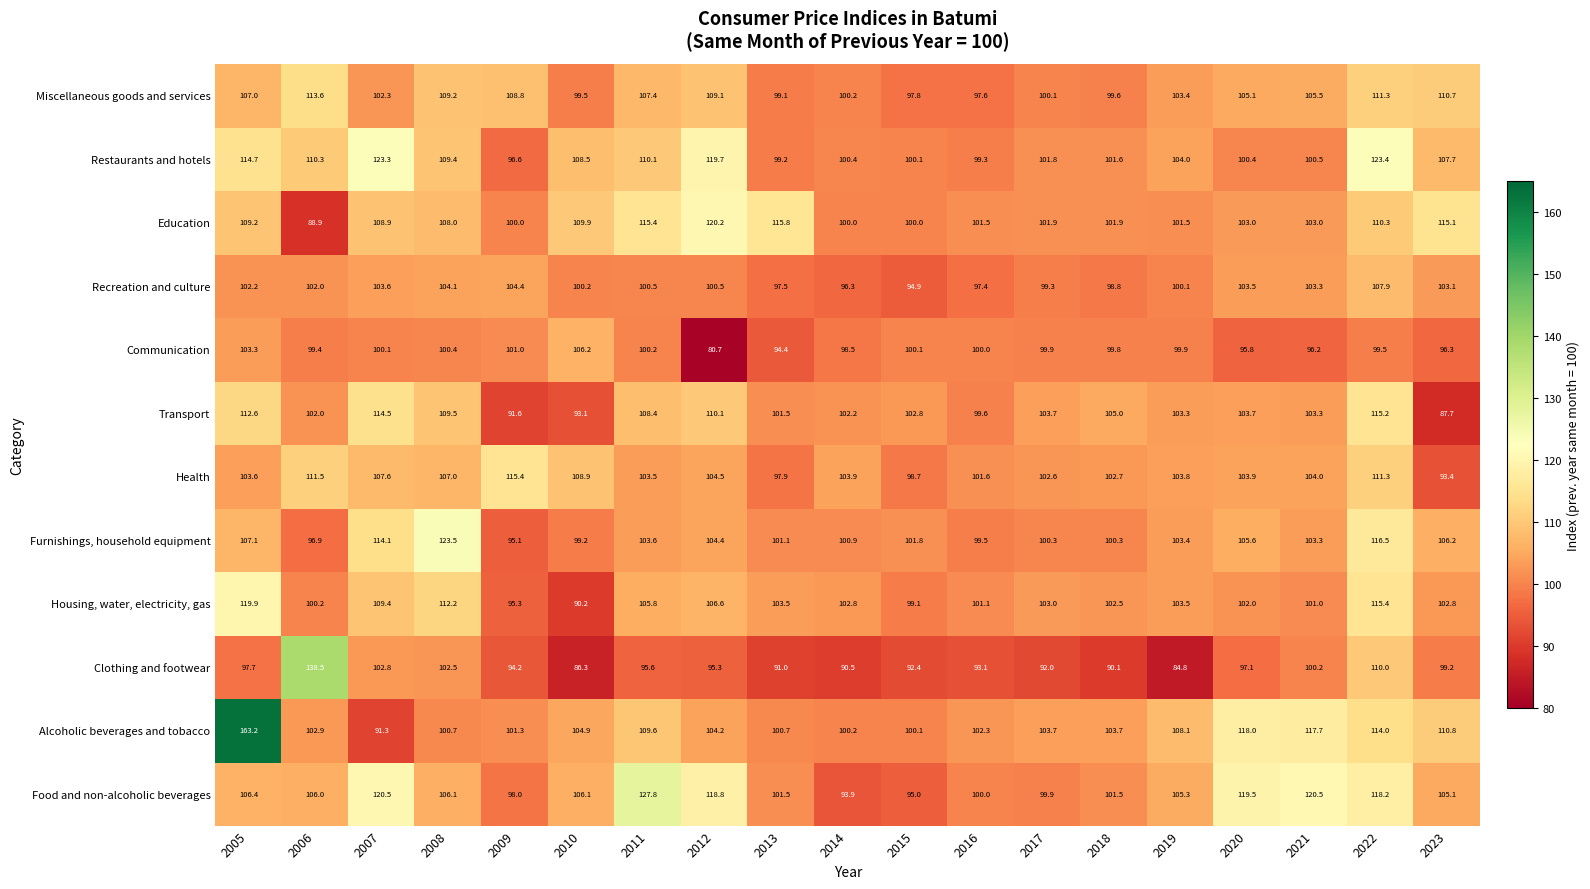

The value of Furnishings, household equipment at 2005 is 163.9. True or false?

False